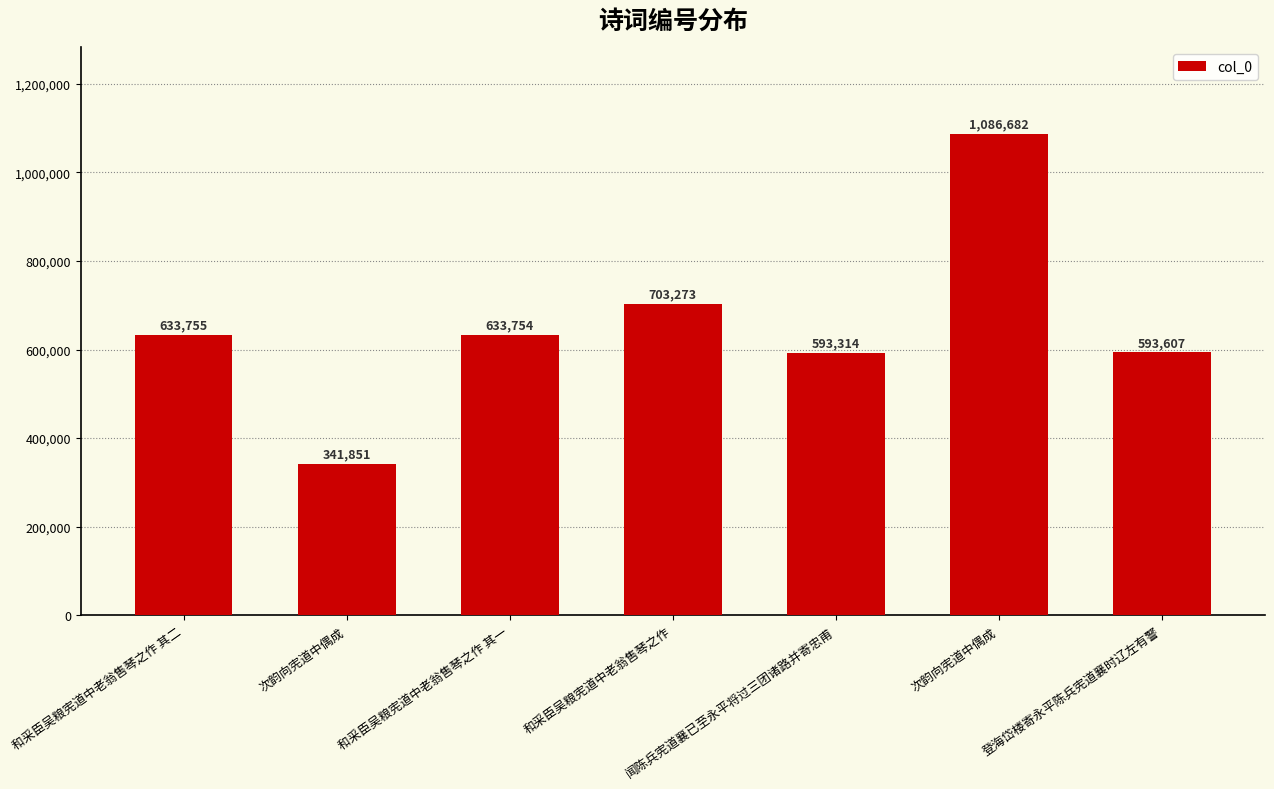

Are the bars horizontal?

No